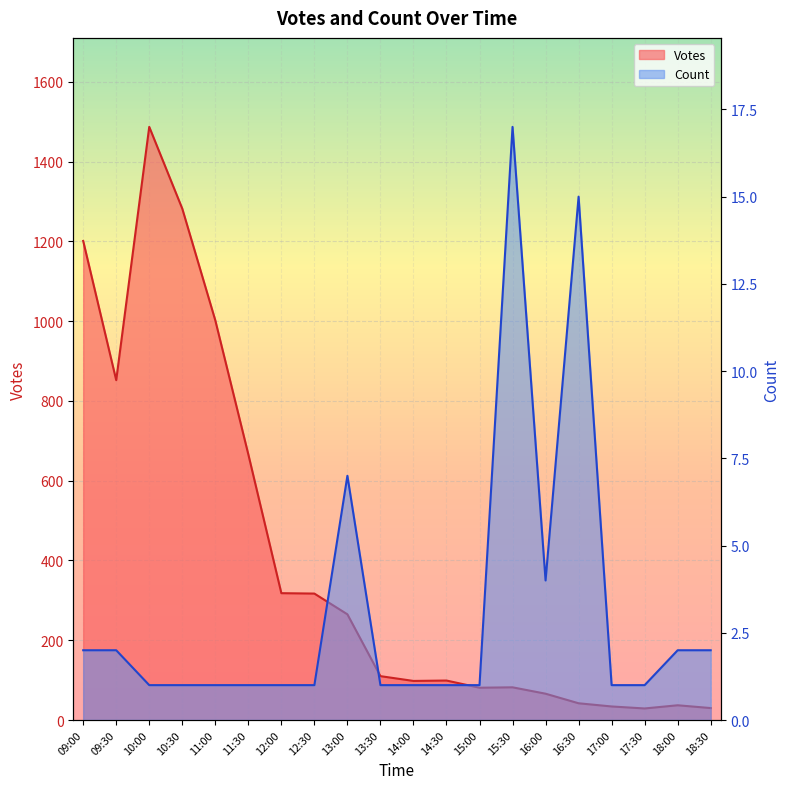

How many lines are shown in the chart?

2